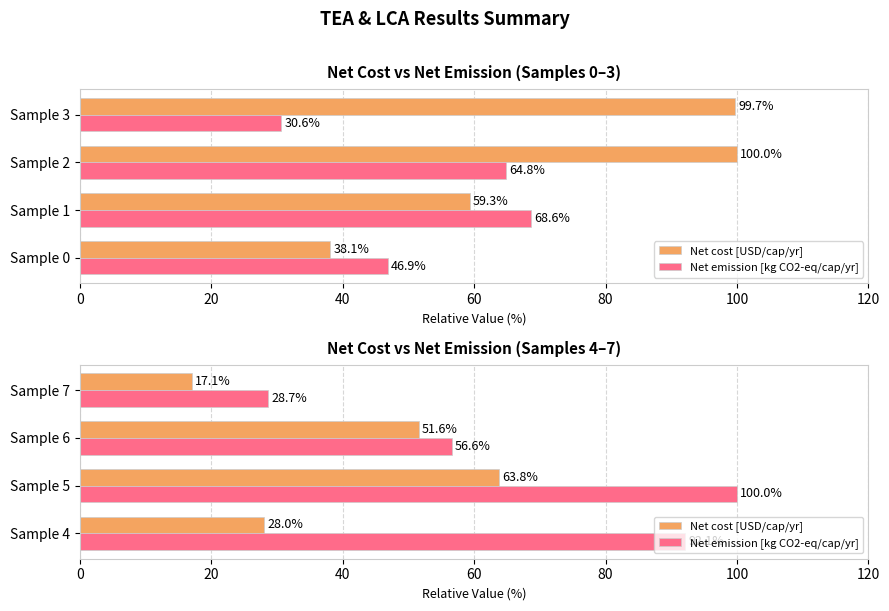

Rank the series by their average value, from highest to lowest.

Net emission [kg CO2-eq/cap/yr], Net cost [USD/cap/yr]